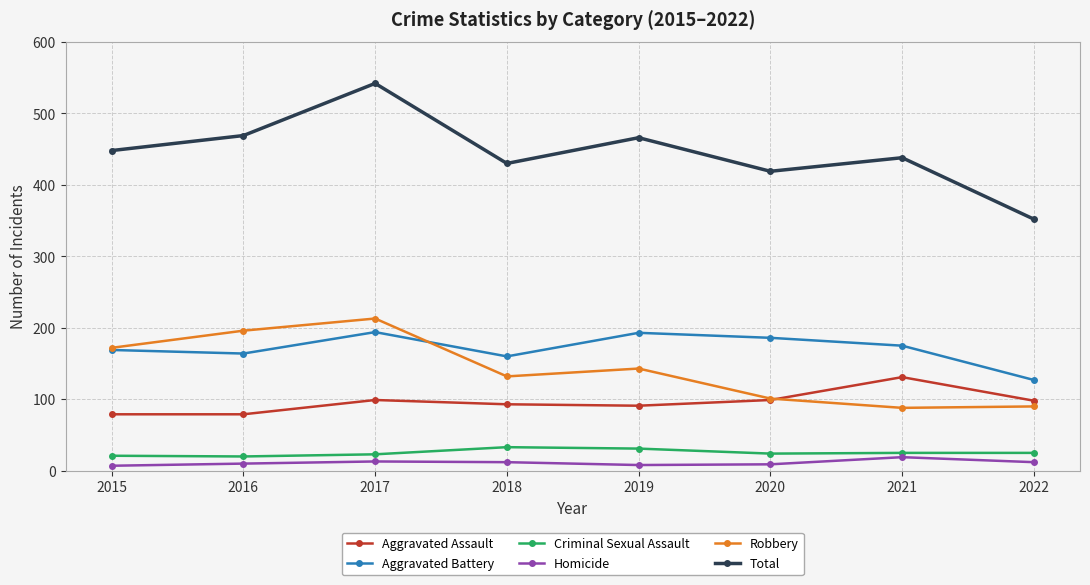

What is the sum of the Robbery values at 2019 and 2018?

275